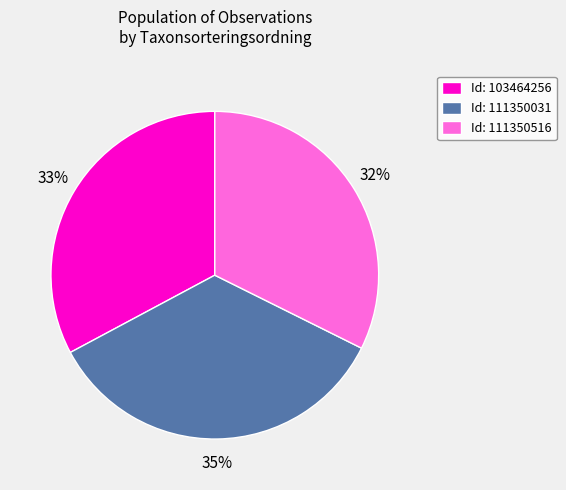

To the nearest percent, what is the combined percentage of Id: 111350516 and Id: 111350031?

67%